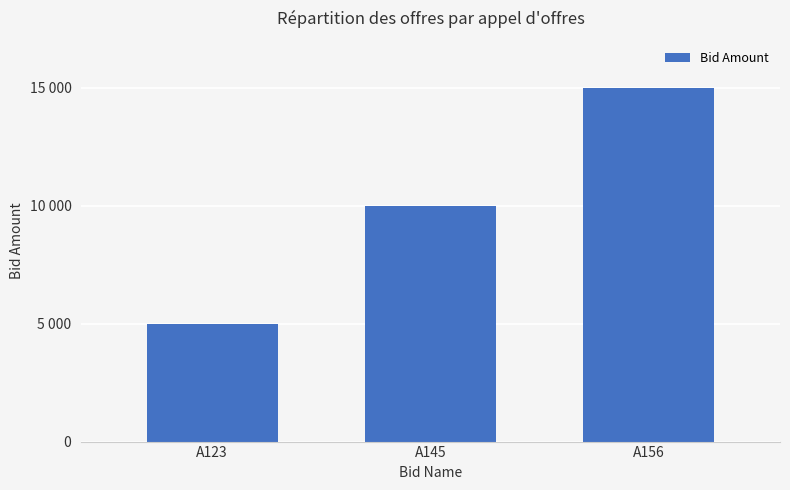

What is the average value?

10000